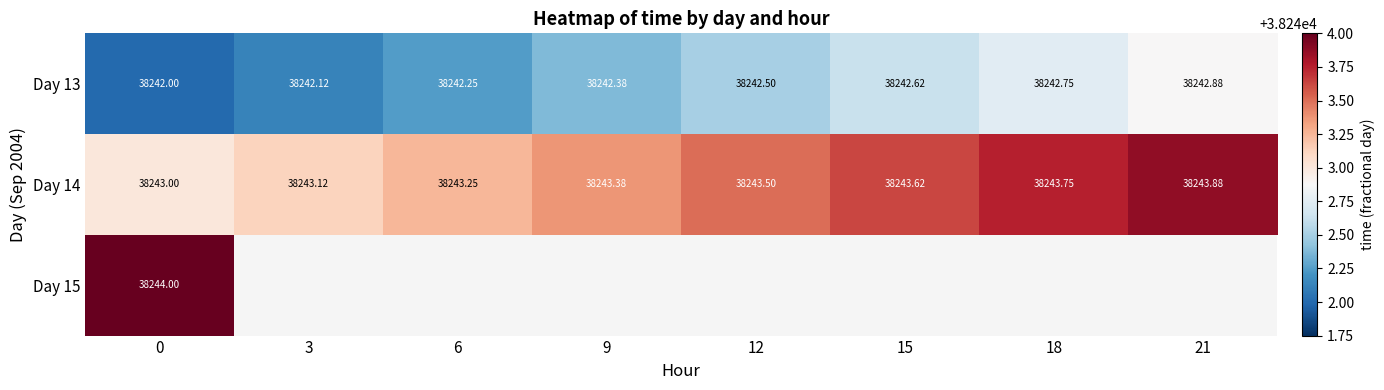

What is the minimum value for Day 13?

38242.0